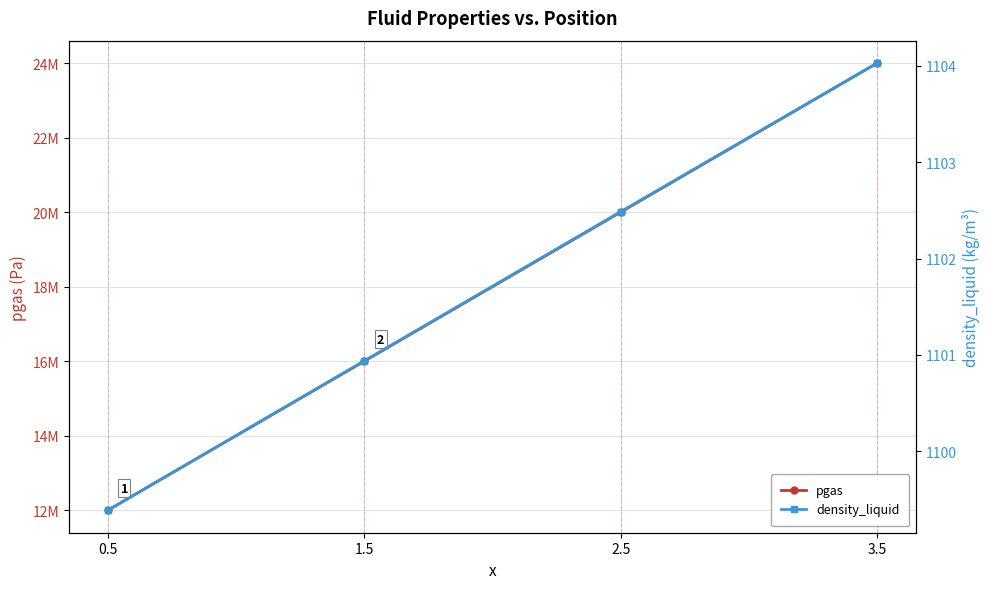

What is the label of the 3rd point from the left?

2.5